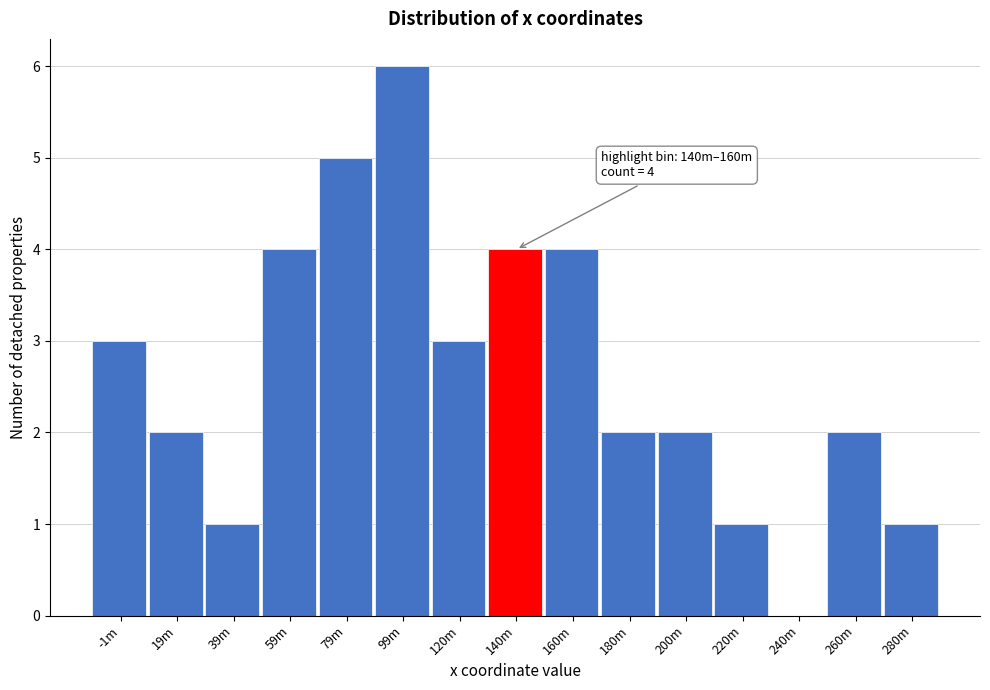

Reading left to right, transcribe all the data shown in this chart.

-1m=3	19m=2	39m=1	59m=4	79m=5	99m=6	120m=3	140m=4	160m=4	180m=2	200m=2	220m=1	240m=0	260m=2	280m=1